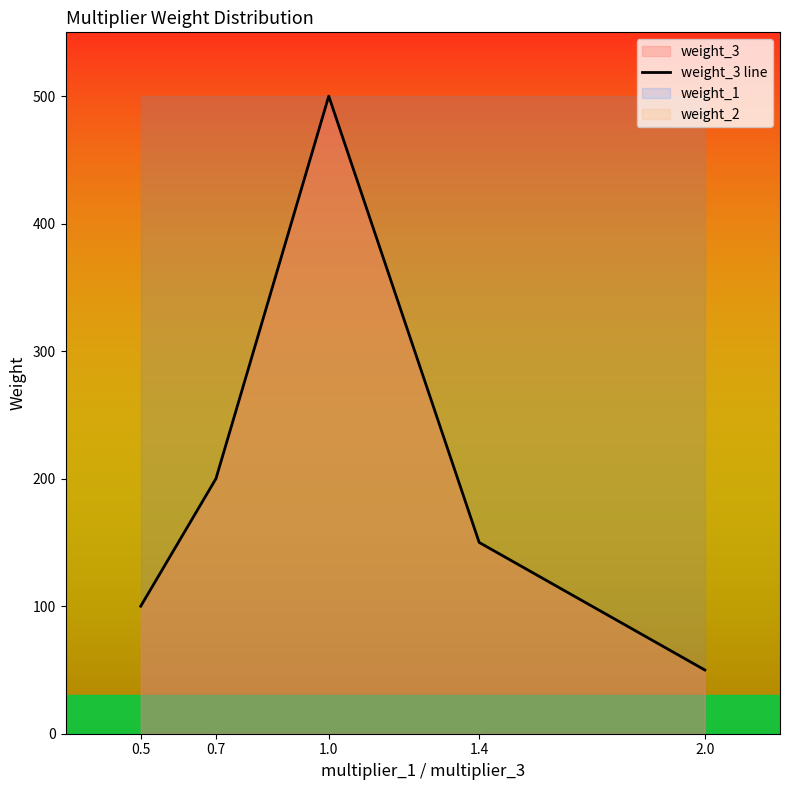

How many values exceed 150?

2